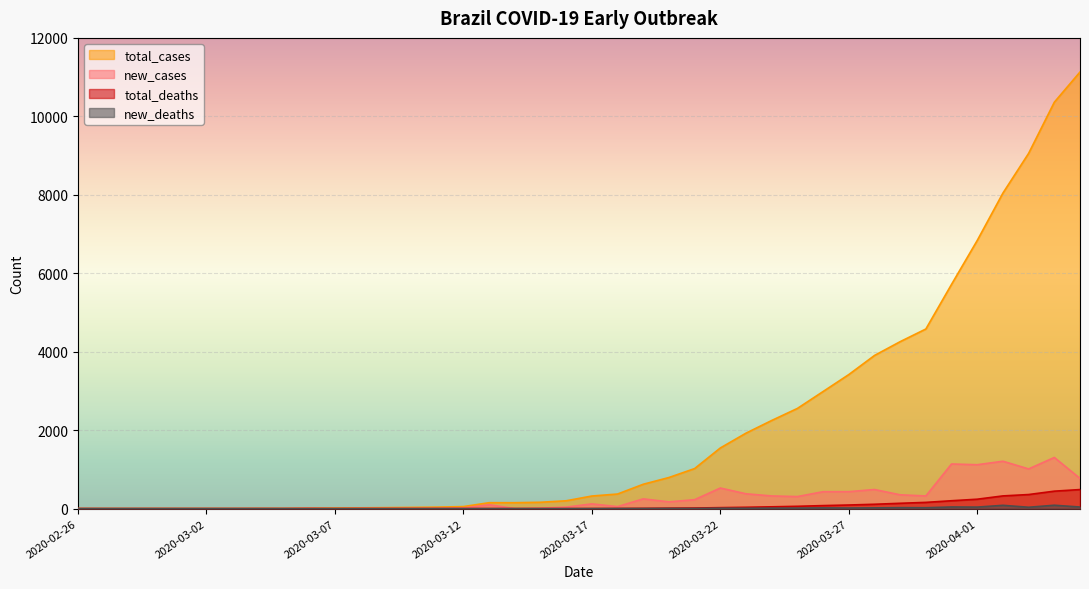

Rank the categories by total_cases value from highest to lowest.

2020-04-05, 2020-04-04, 2020-04-03, 2020-04-02, 2020-04-01, 2020-03-31, 2020-03-30, 2020-03-29, 2020-03-28, 2020-03-27, 2020-03-26, 2020-03-25, 2020-03-24, 2020-03-23, 2020-03-22, 2020-03-21, 2020-03-20, 2020-03-19, 2020-03-18, 2020-03-17, 2020-03-16, 2020-03-15, 2020-03-13, 2020-03-14, 2020-03-12, 2020-03-11, 2020-03-10, 2020-03-09, 2020-03-08, 2020-03-06, 2020-03-07, 2020-03-04, 2020-03-05, 2020-02-29, 2020-03-01, 2020-03-02, 2020-03-03, 2020-02-26, 2020-02-27, 2020-02-28